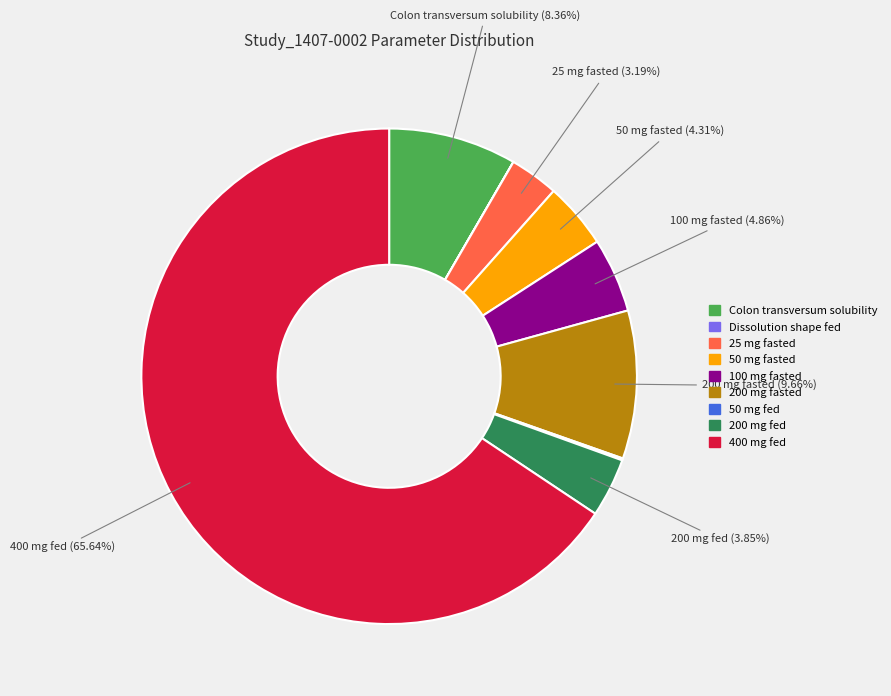

Is there a majority slice in this chart?

Yes